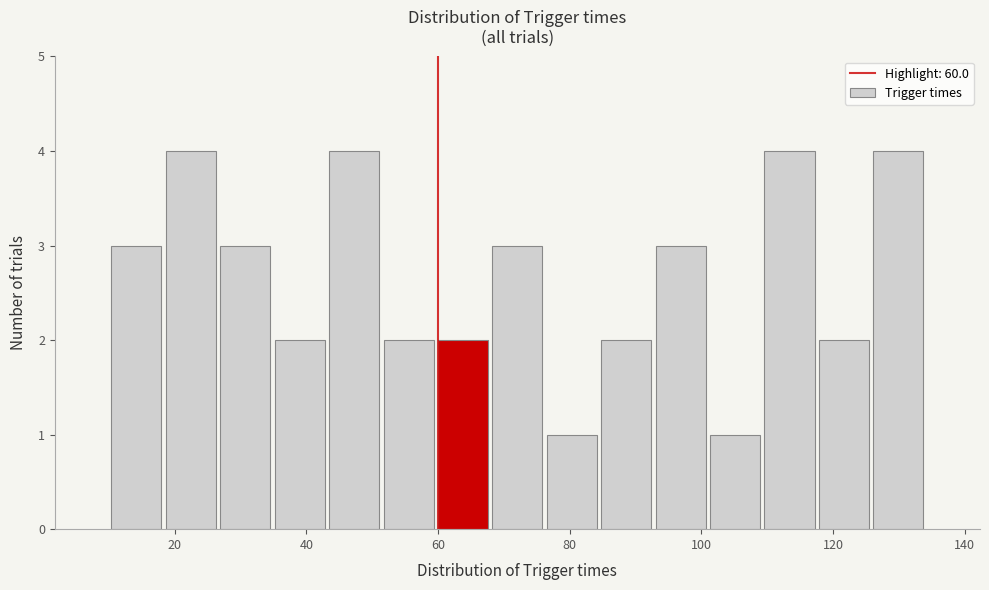

How tall is the bar that spans 110 to 118 on the x-axis? Neither the bar edges nor the heights are printed on the chart, so give them approximately, as read against the axes.

4